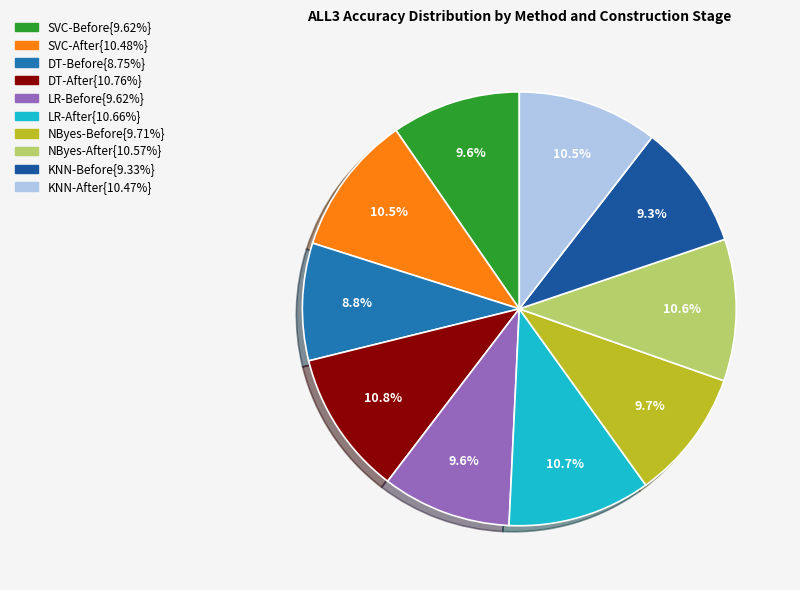

Is there any slice that represents more than half of the pie?

No